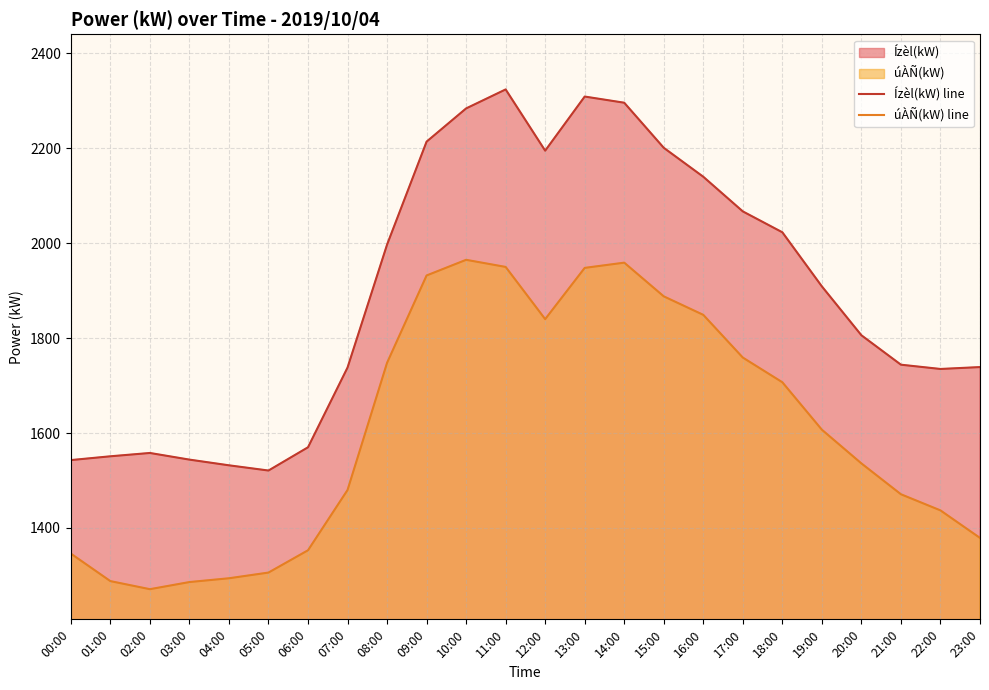

How many lines are shown in the chart?

2